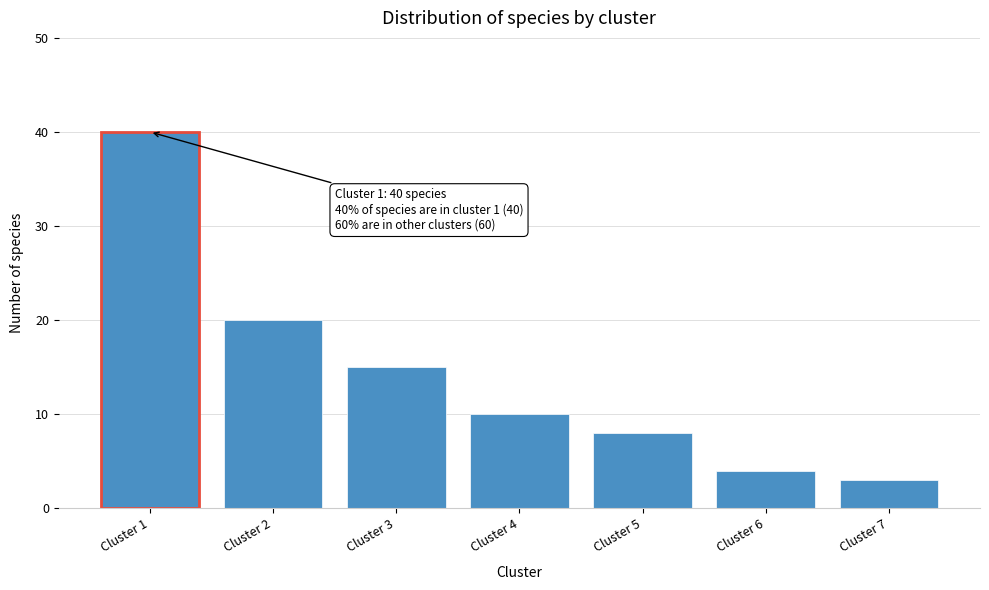

Reading left to right, extract all data points from this chart.

40	20	15	10	8	4	3